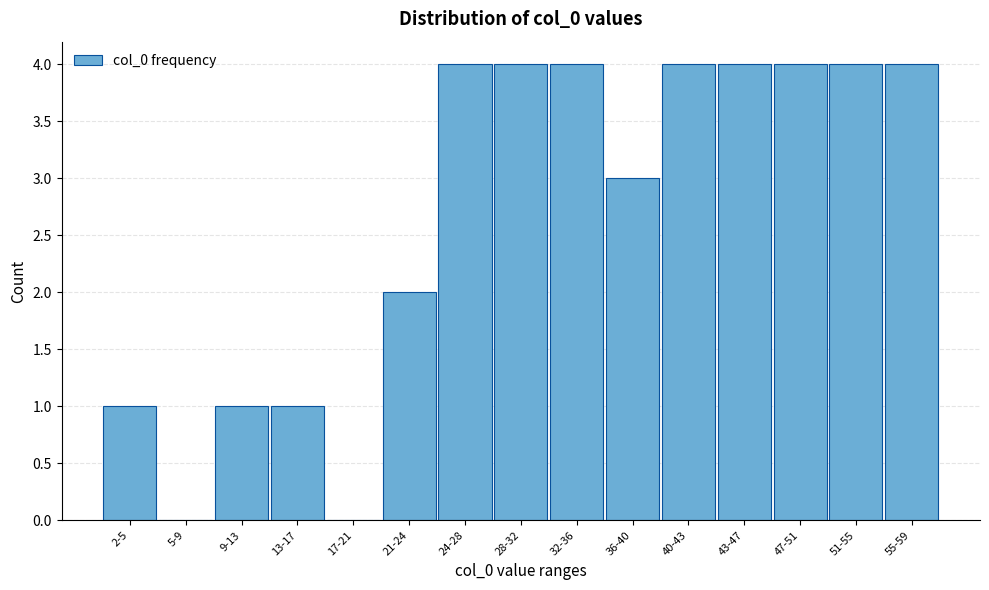

Reading left to right, what are all the values shown in this chart?

2-5=1	5-9=0	9-13=1	13-17=1	17-21=0	21-24=2	24-28=4	28-32=4	32-36=4	36-40=3	40-43=4	43-47=4	47-51=4	51-55=4	55-59=4